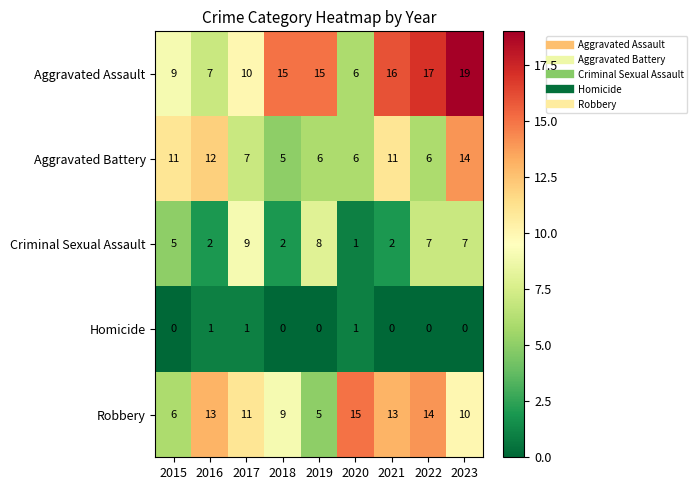

Is it true that Homicide equals 0 at 2019?

True